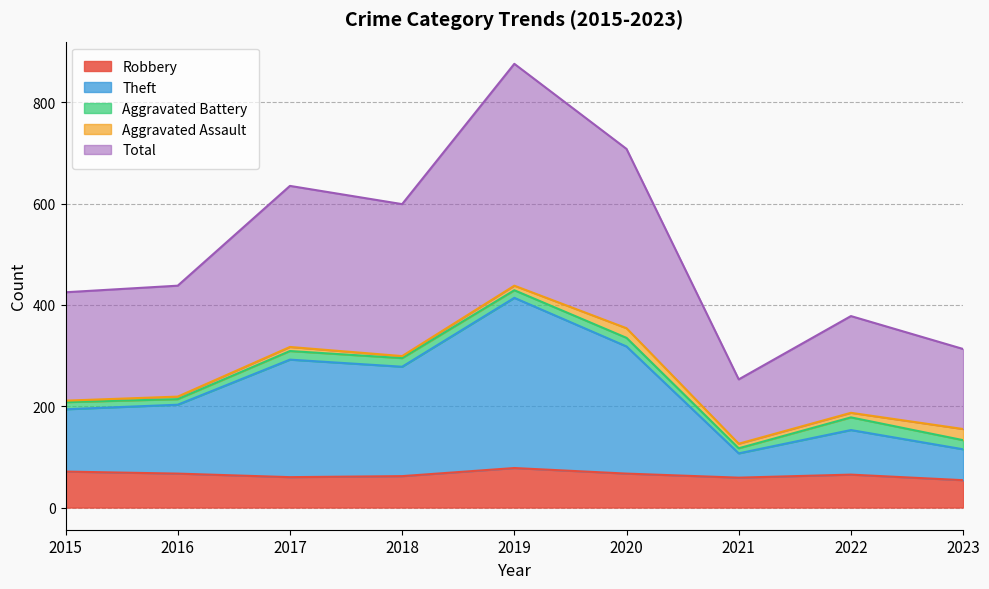

At which label does Theft first exceed 203?

2017